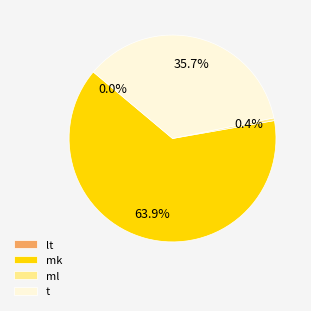

To the nearest percent, what is the difference between the largest and smallest slice percentages?

64%